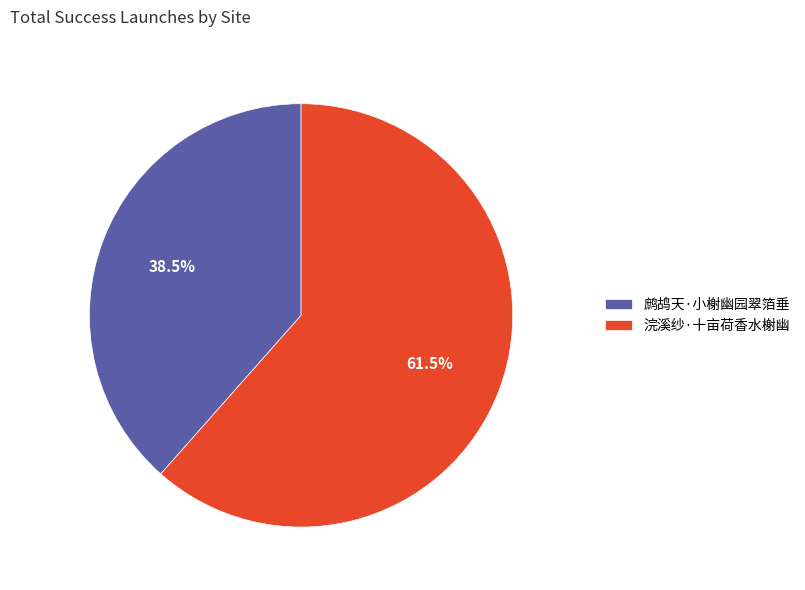

Count the number of slices in the pie.

2